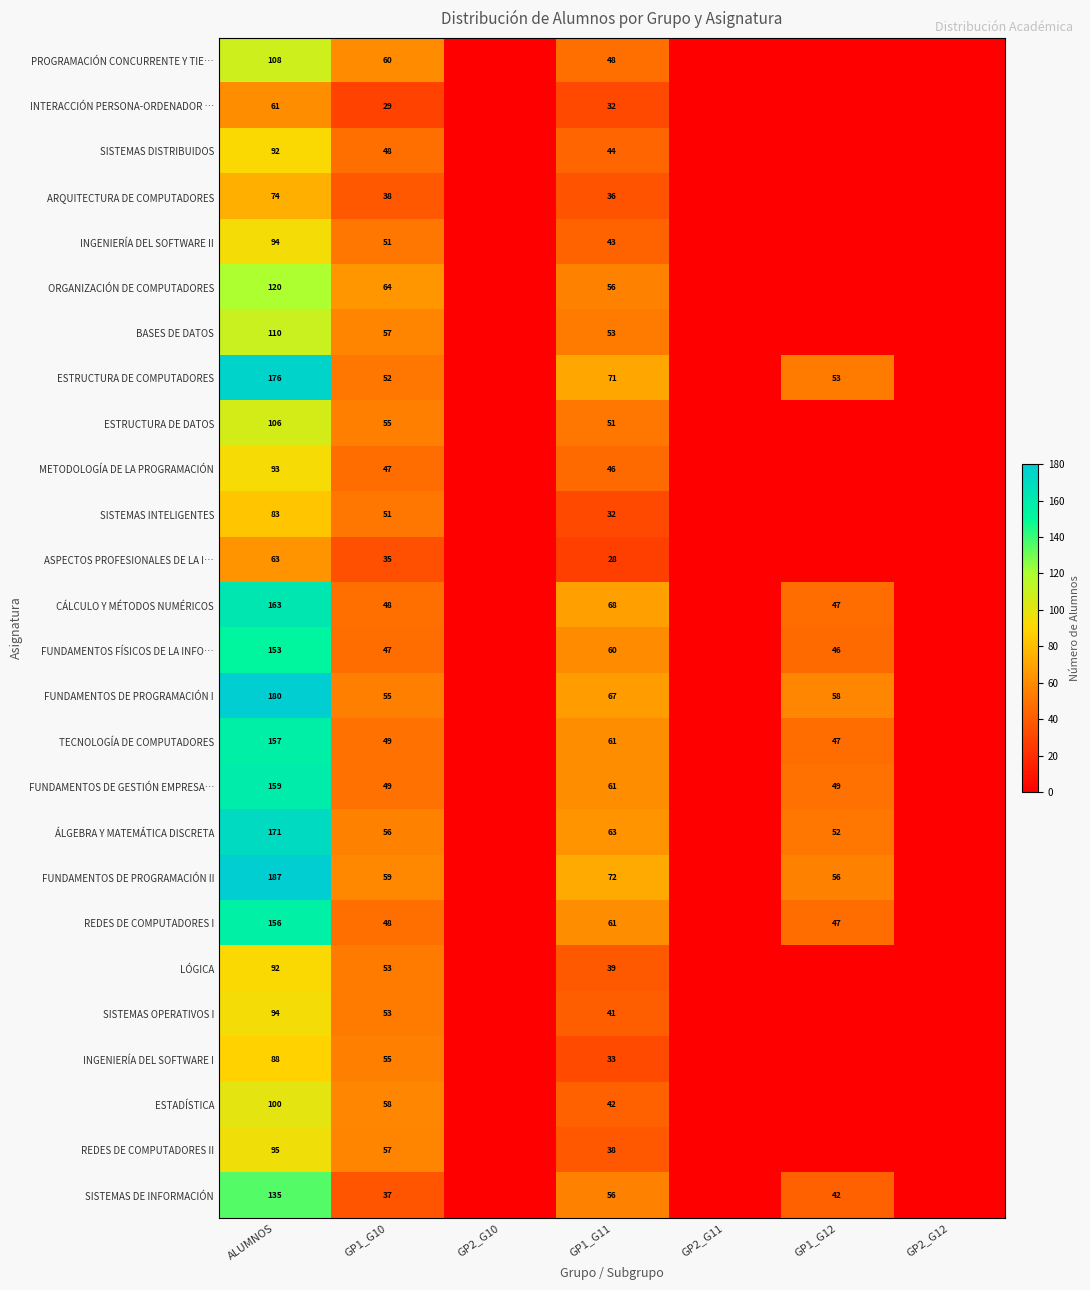

How many categories are shown in the chart?

7